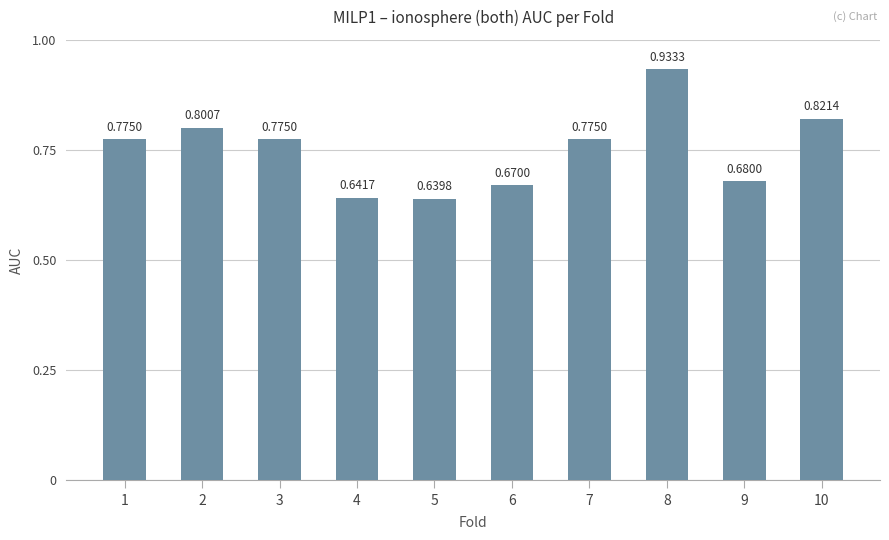

How many distinct data groups are displayed?

1